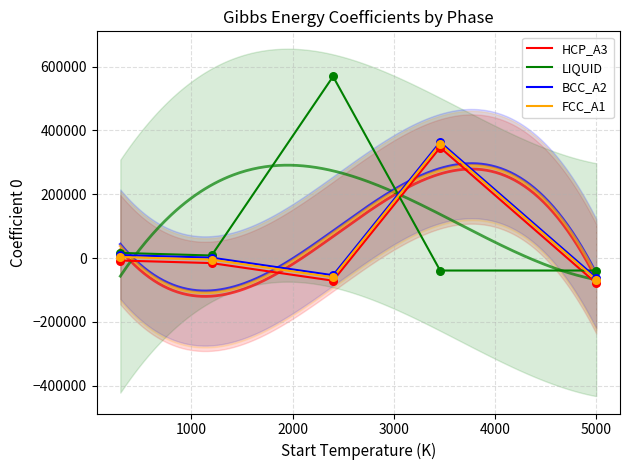

Which series has the largest Y range (max minus min)?

LIQUID